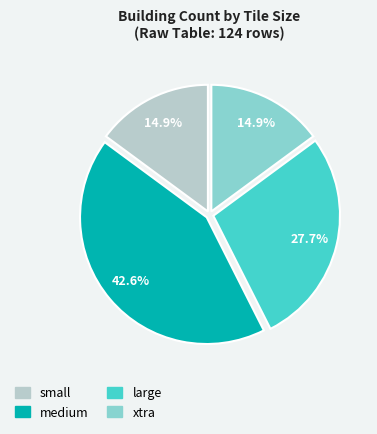

Is it true that medium is 60% of the pie?

False